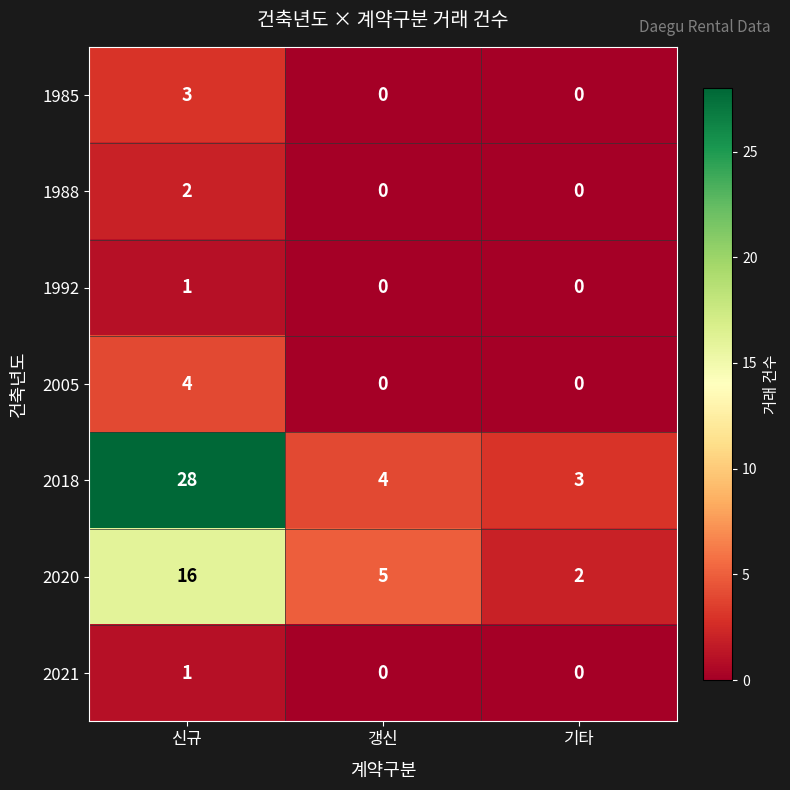

Rank the categories by 2020 value from highest to lowest.

신규, 갱신, 기타